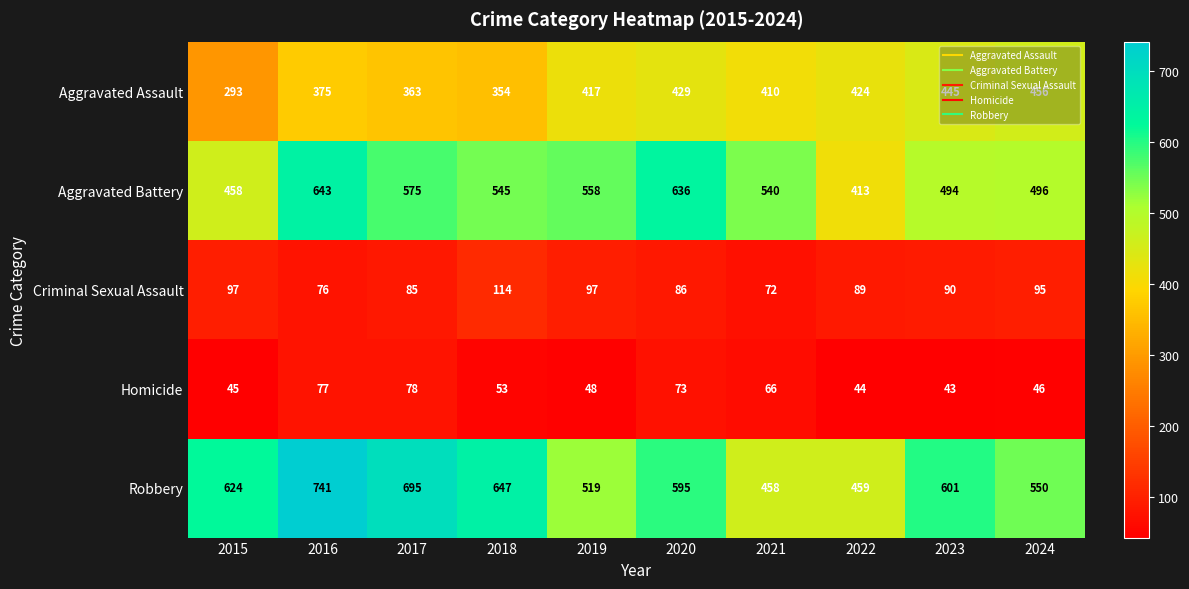

Which series has the largest total across all categories?

Robbery